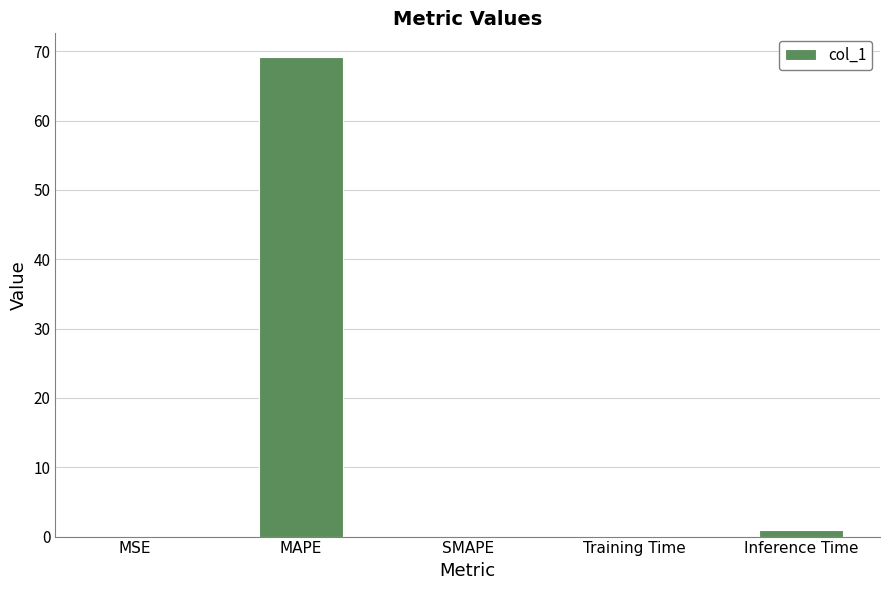

Count the number of data series in this chart.

1